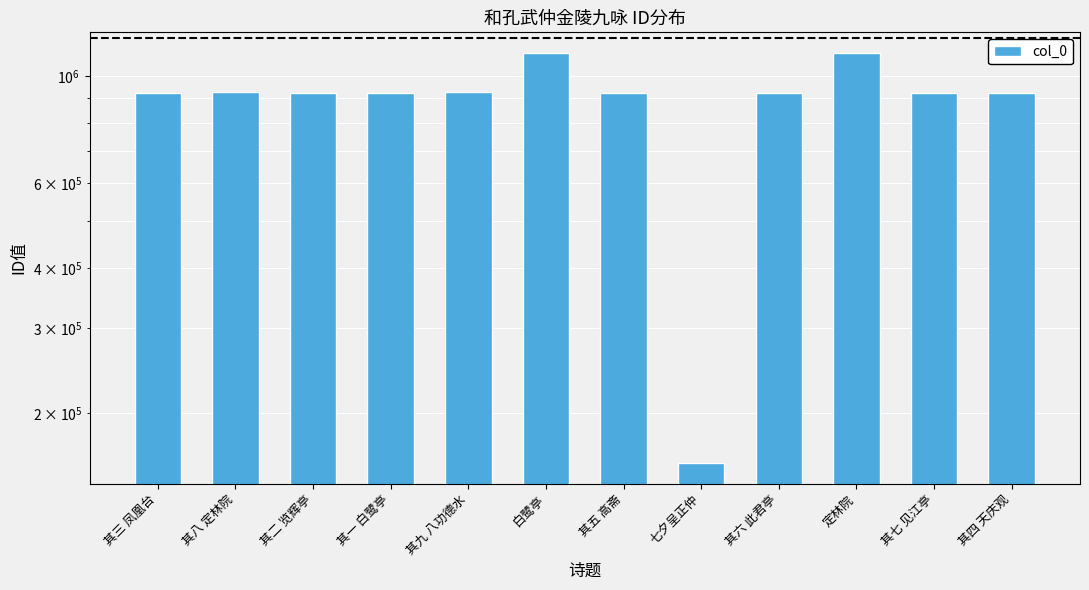

What position from the right is 其二 览辉亭?

10